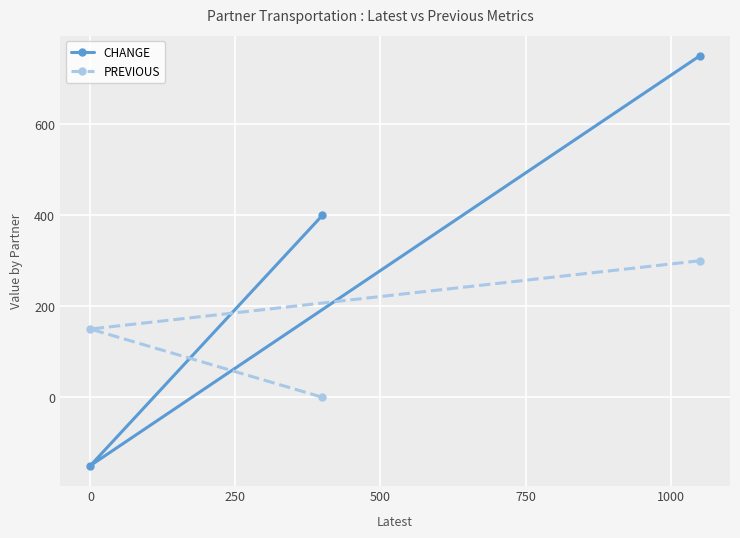

What is the sum of all PREVIOUS values?

450